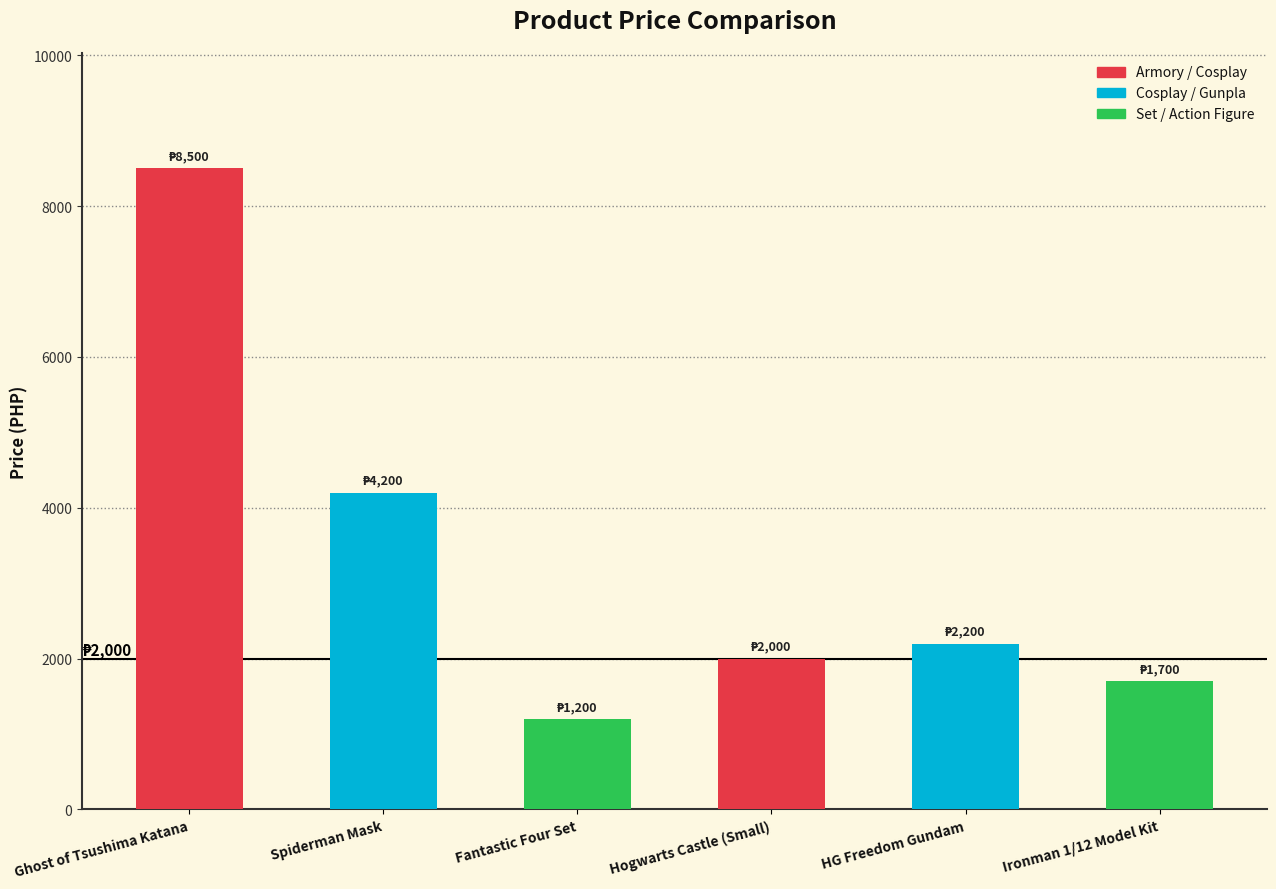

What is the sum of the values at Ironman 1/12 Model Kit and Fantastic Four Set?

2900